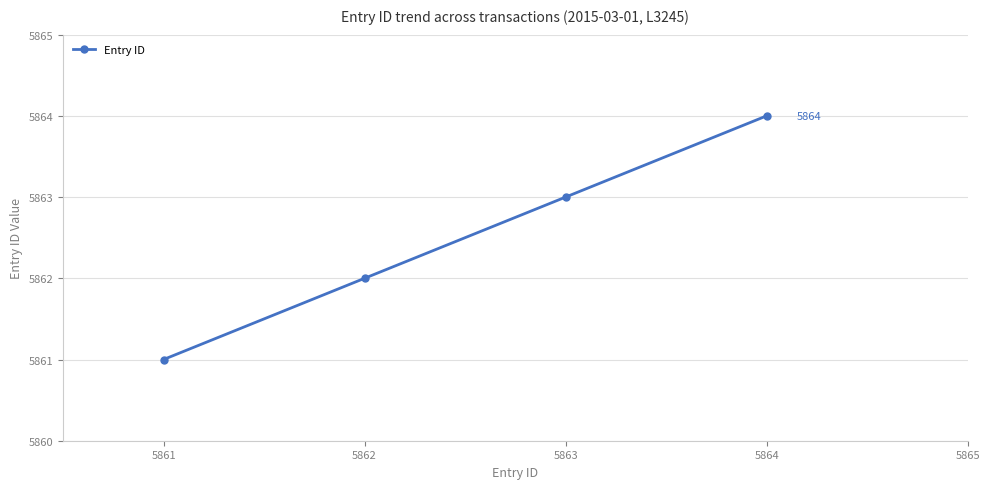

How many categories are shown in the chart?

4